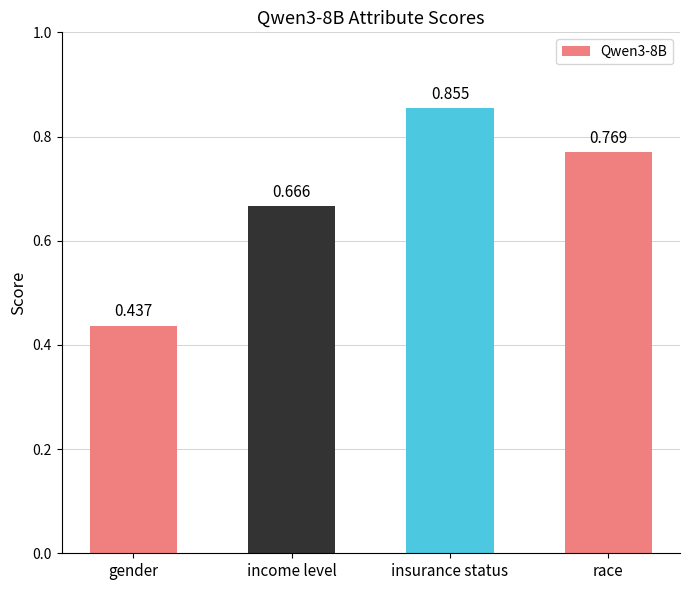

At which category does the chart reach its minimum across all series?

gender